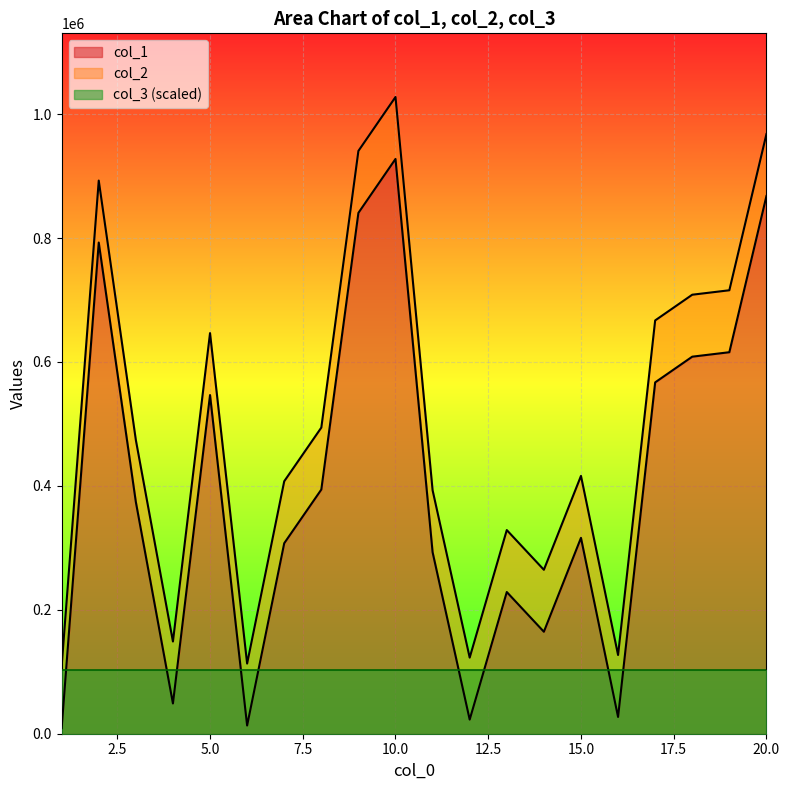

Does the chart display data point markers on the line(s)?

No